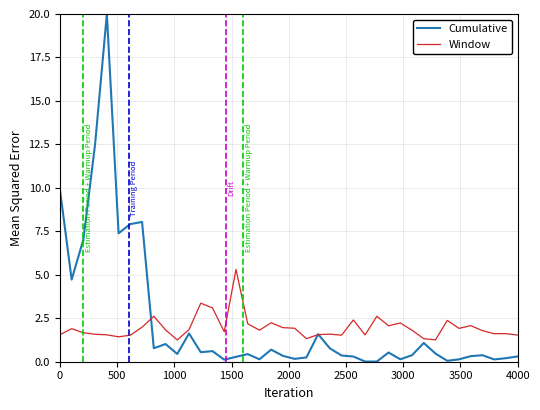

What is the greatest value displayed?

20.0